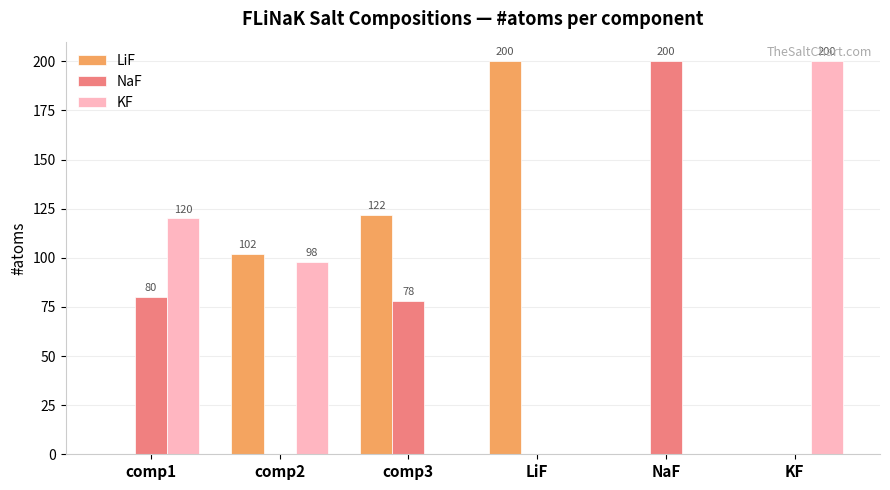

How many KF values are between 0 and 120?

5